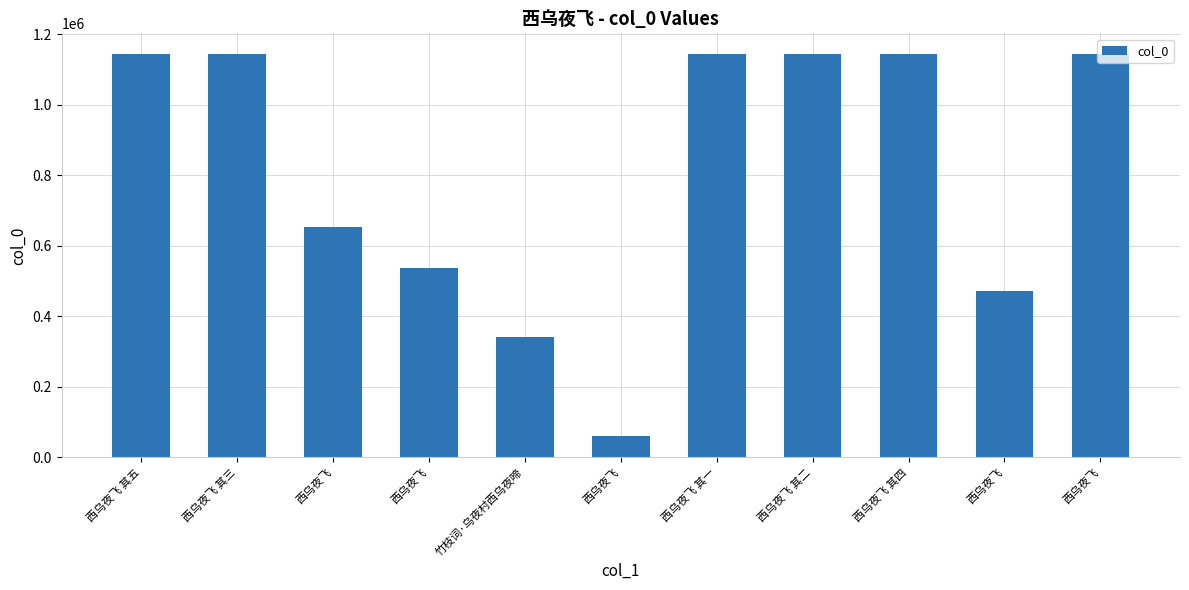

How many series are shown in this chart?

1